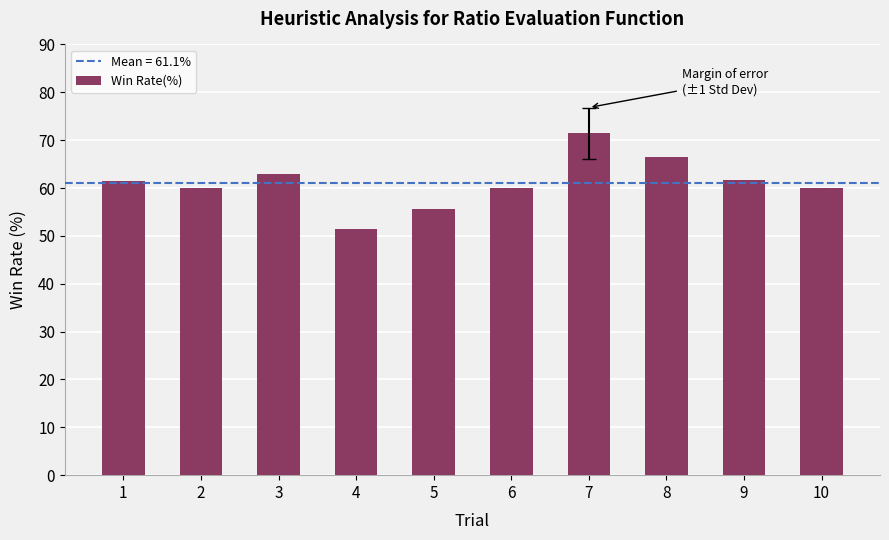

Which category has the highest value across all series?

7